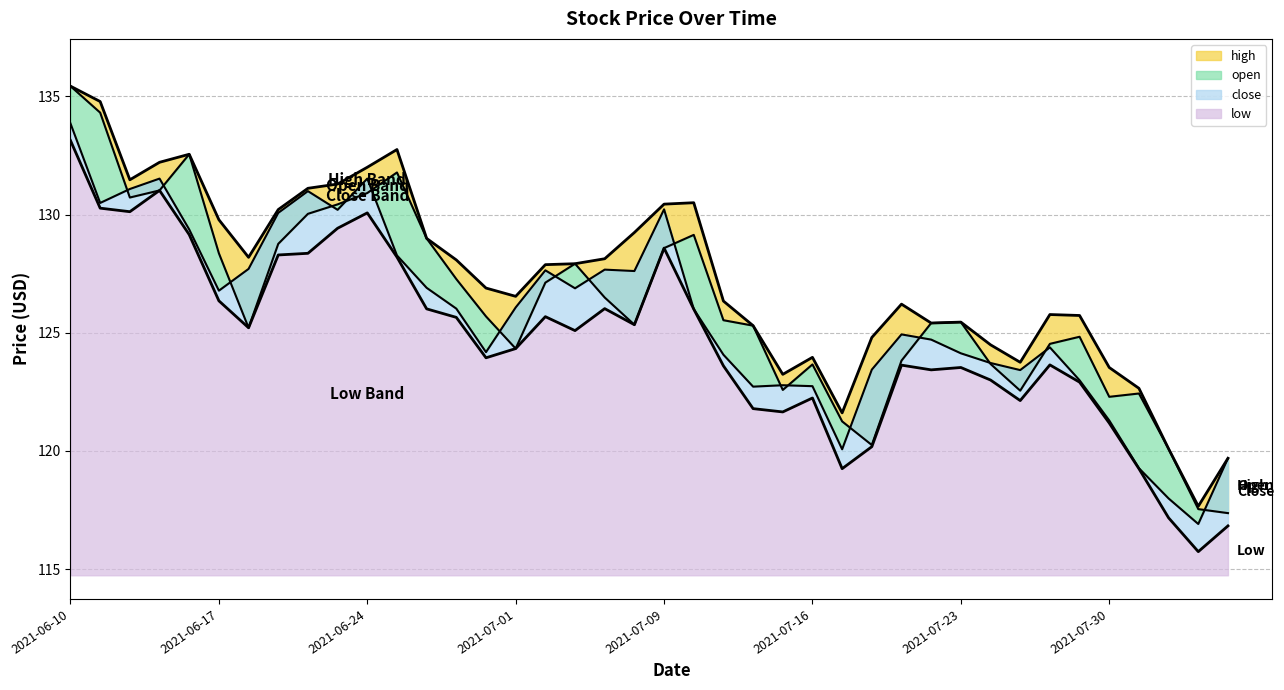

List the labels in order of close value, smallest first.

2021-08-04, 2021-08-03, 2021-08-02, 2021-08-05, 2021-07-19, 2021-07-30, 2021-07-14, 2021-07-16, 2021-07-15, 2021-07-29, 2021-07-27, 2021-07-20, 2021-07-26, 2021-07-13, 2021-07-23, 2021-06-30, 2021-07-28, 2021-07-22, 2021-07-21, 2021-07-12, 2021-06-29, 2021-07-01, 2021-06-17, 2021-07-06, 2021-06-28, 2021-07-08, 2021-07-02, 2021-07-07, 2021-06-18, 2021-06-25, 2021-06-16, 2021-06-21, 2021-06-23, 2021-07-09, 2021-06-11, 2021-06-22, 2021-06-14, 2021-06-15, 2021-06-24, 2021-06-10